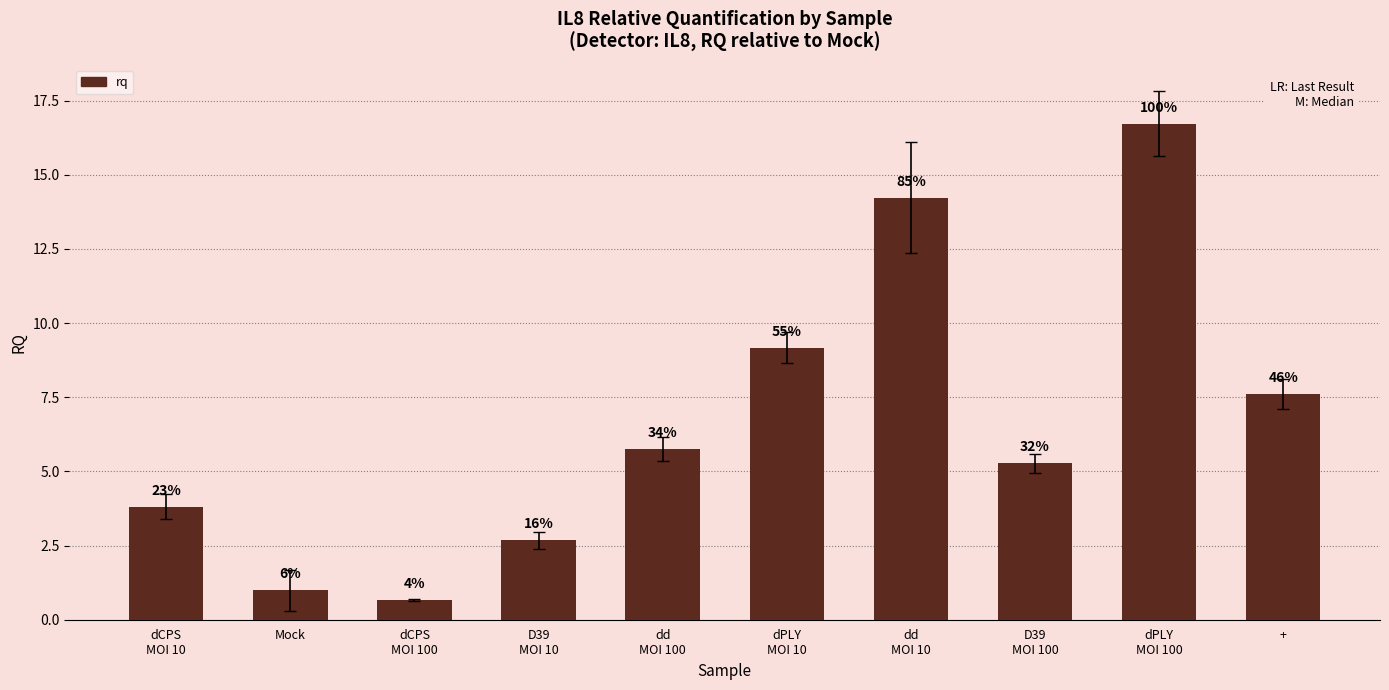

Are the bars grouped side by side (vs. stacked)?

No